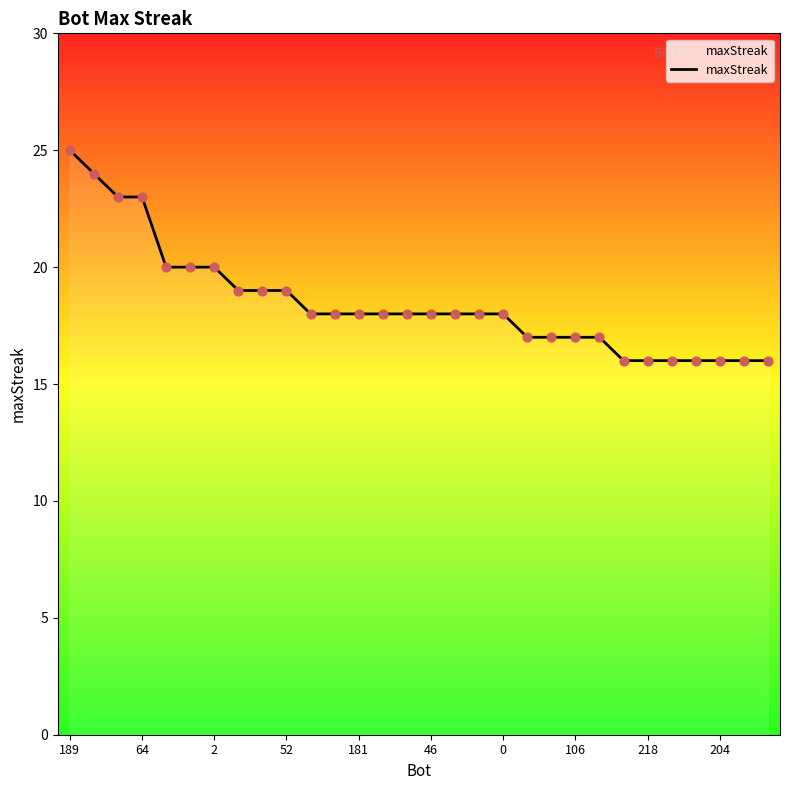

What is the maximum value shown in the chart?

25